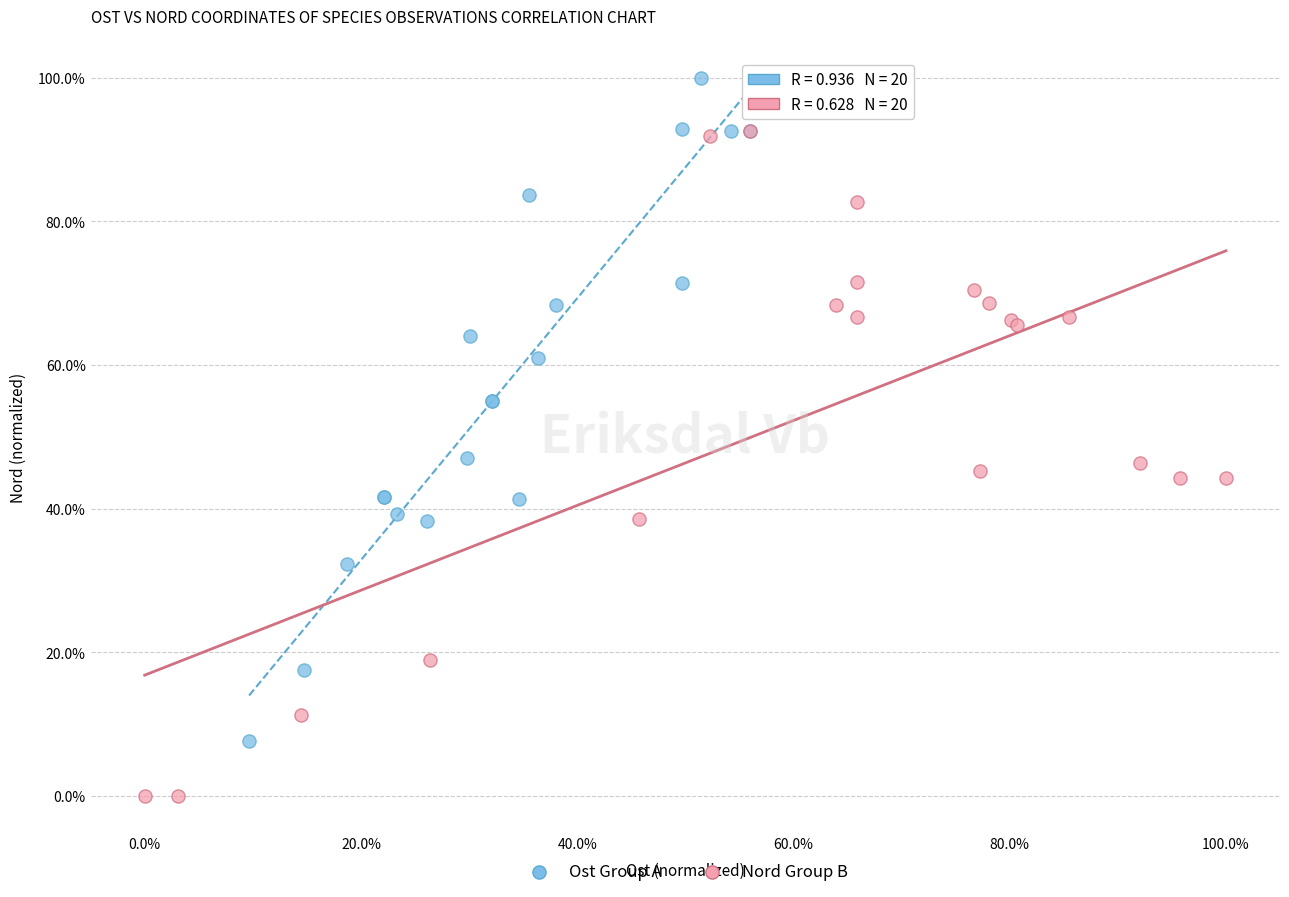

Which series reaches the maximum Y coordinate?

Ost Group A